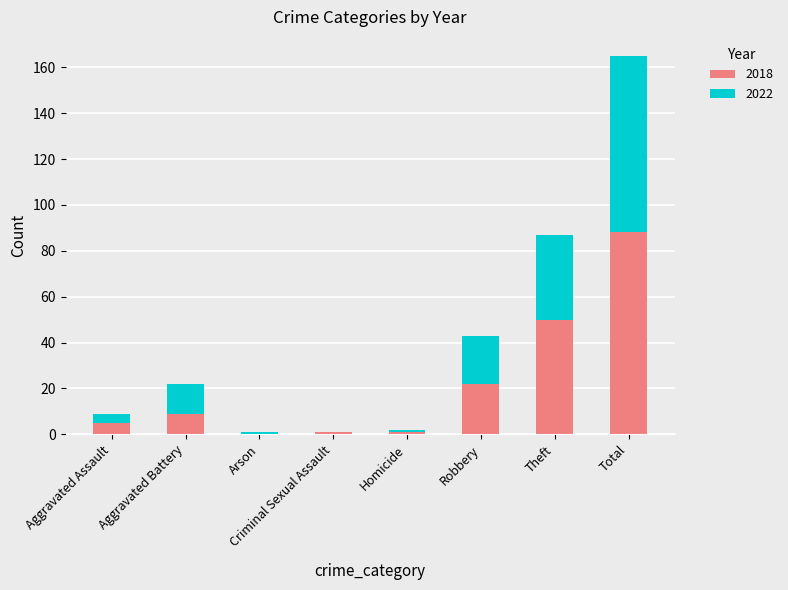

At which label does 2018 reach its peak?

Total